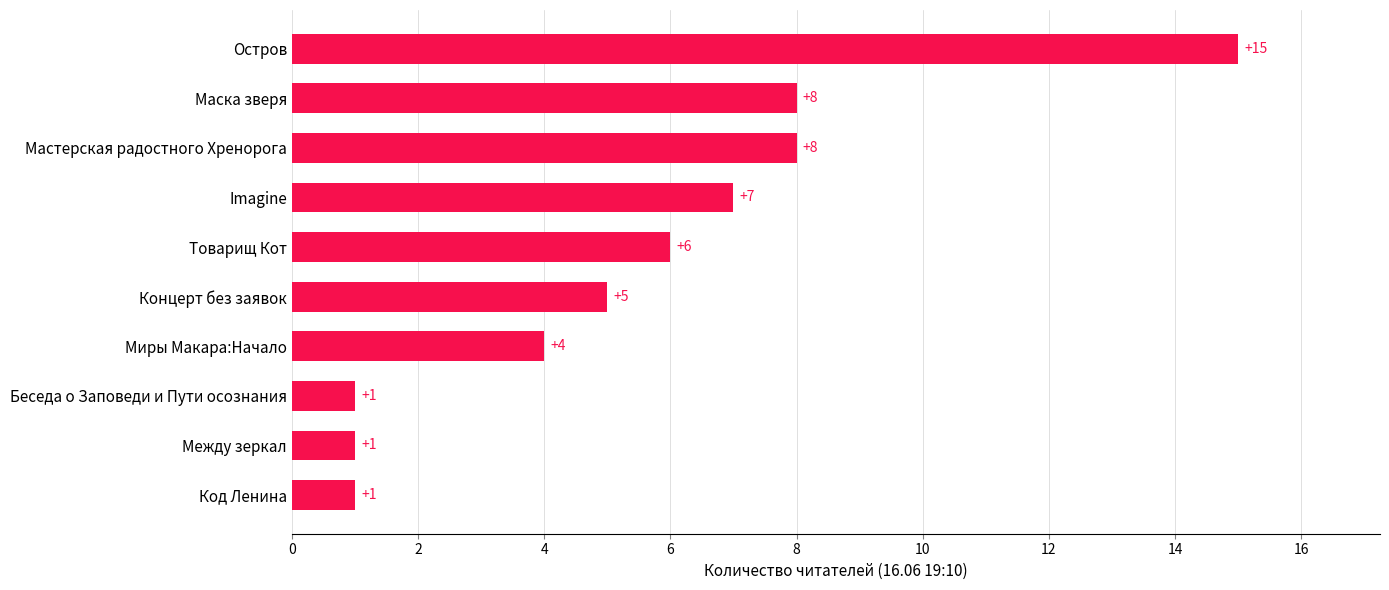

What is the smallest value displayed?

1